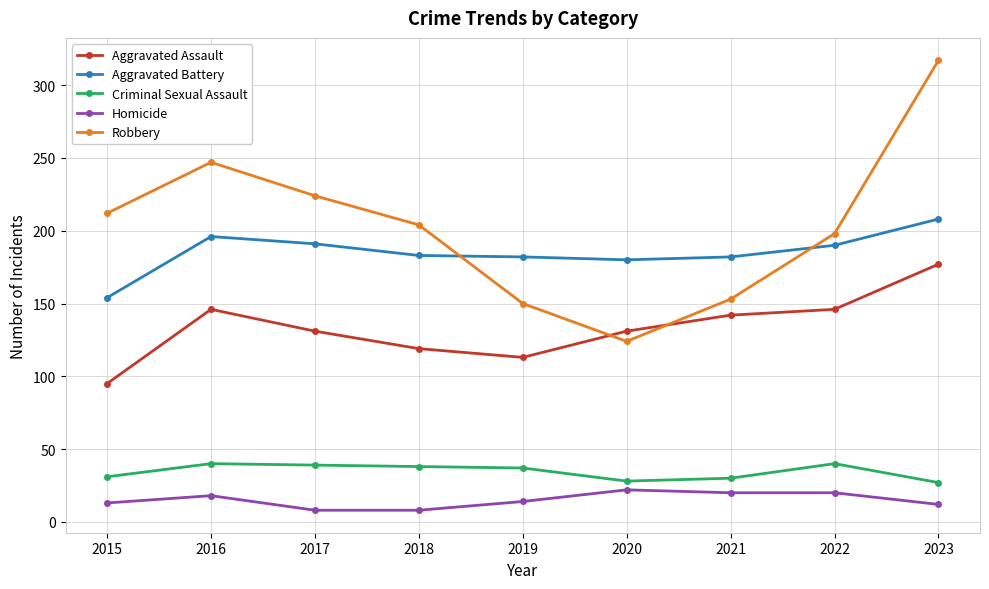

True or false: Robbery and Homicide cross at least once.

False